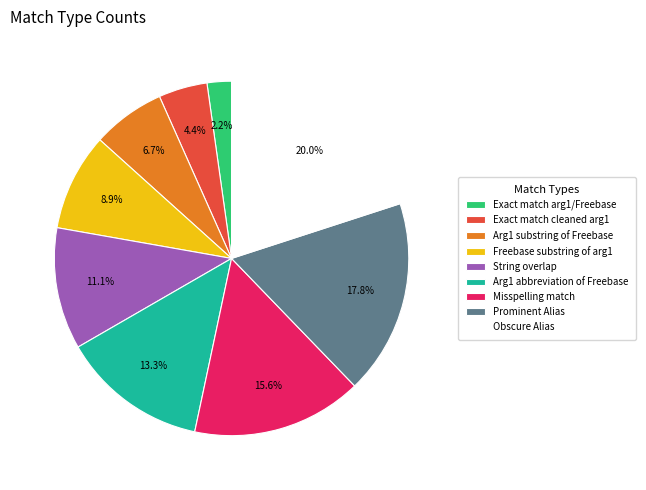

Rank the categories by value from lowest to highest.

Exact match arg1/Freebase, Exact match cleaned arg1, Arg1 substring of Freebase, Freebase substring of arg1, String overlap, Arg1 abbreviation of Freebase, Misspelling match, Prominent Alias, Obscure Alias